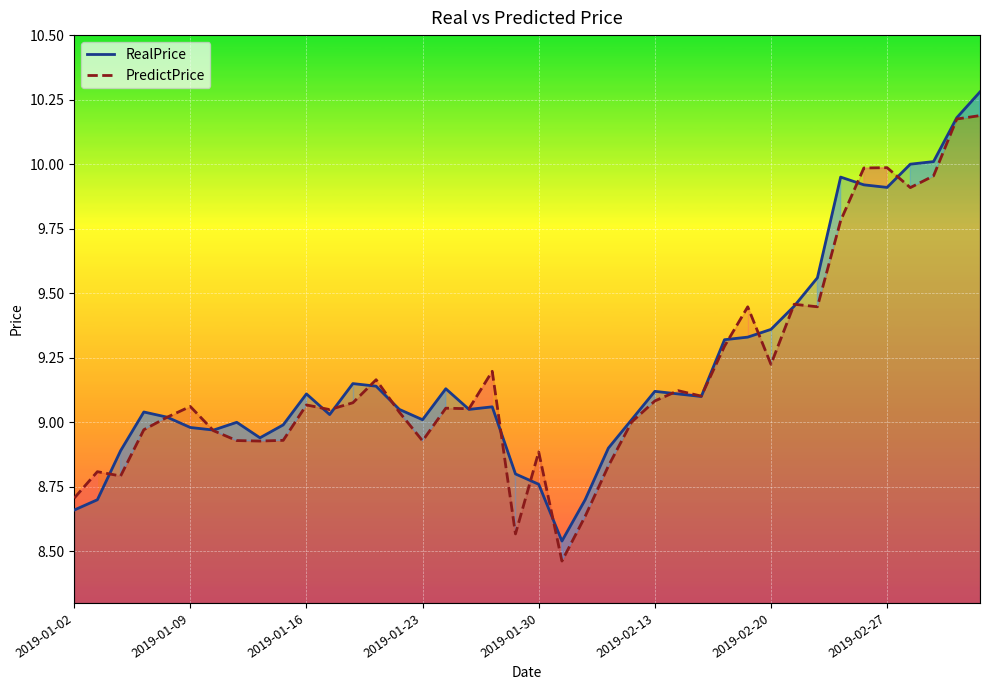

True or false: PredictPrice and RealPrice intersect in this chart.

True